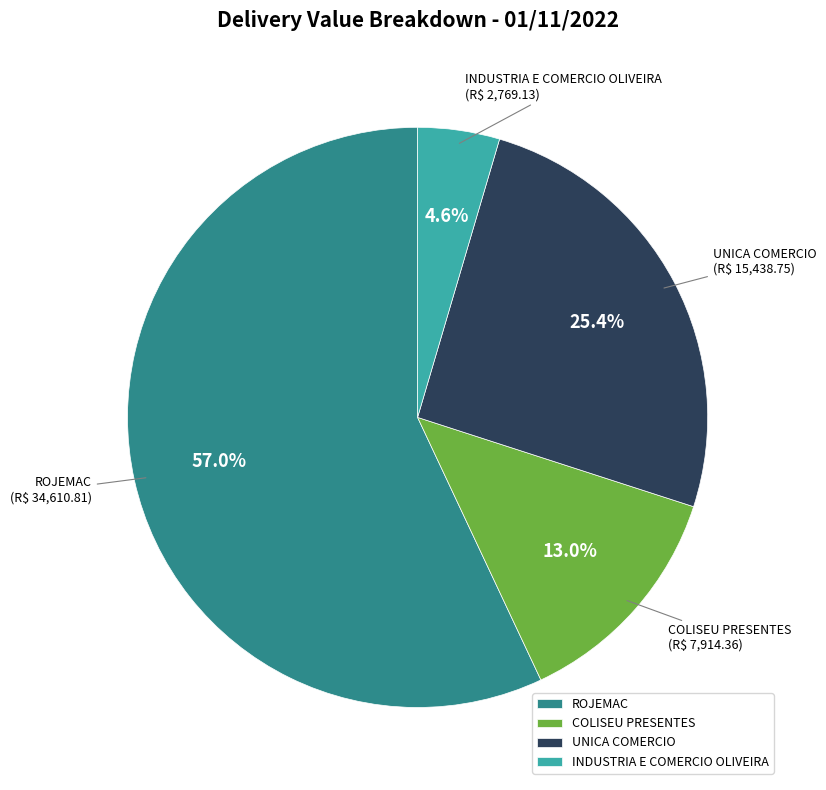

Is there a majority slice in this chart?

Yes